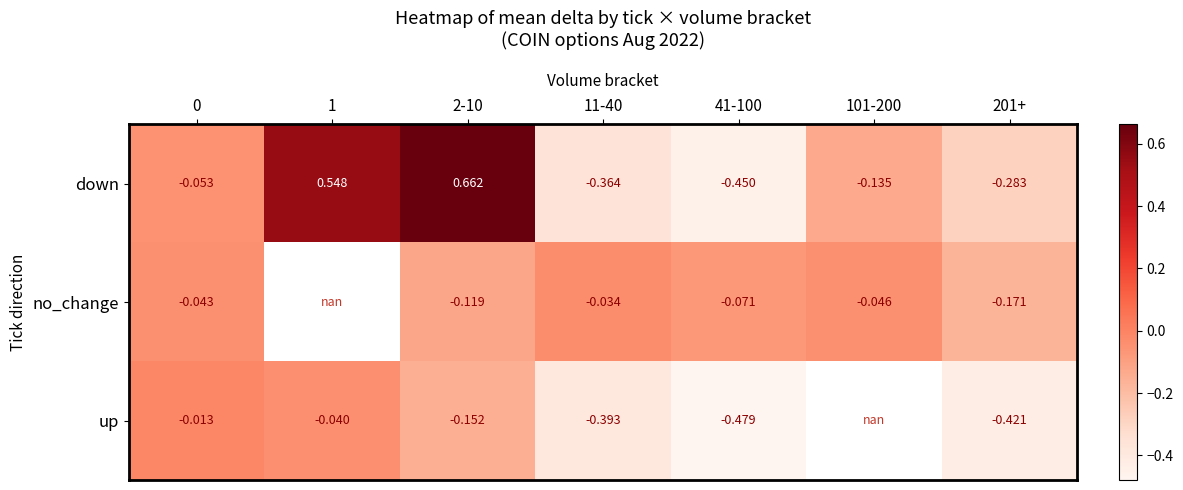

Which series has the largest total across all categories?

down